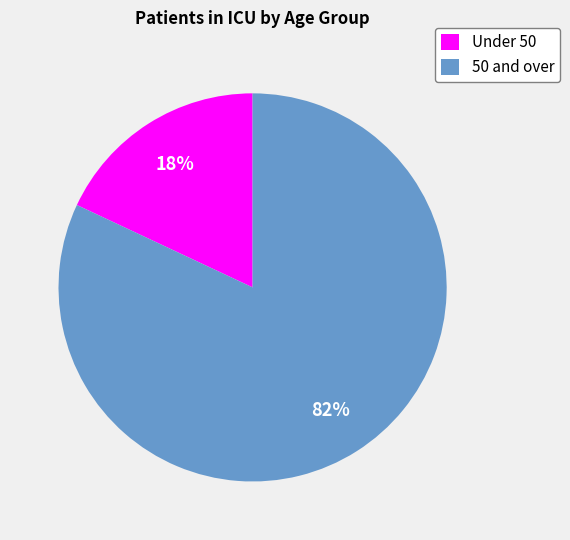

Is it true that Under 50 is 18% of the pie?

True